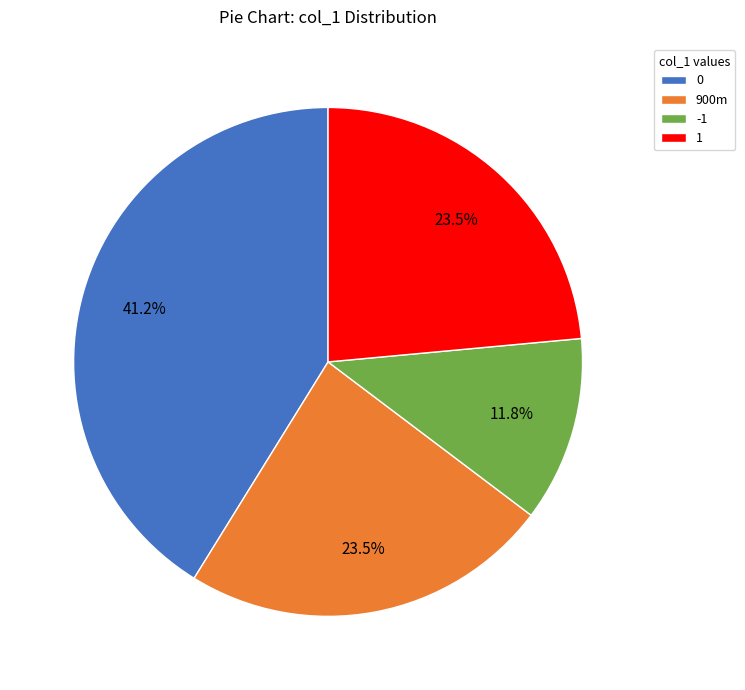

What is the ratio of the value at 900m to the value at -1?

2.0